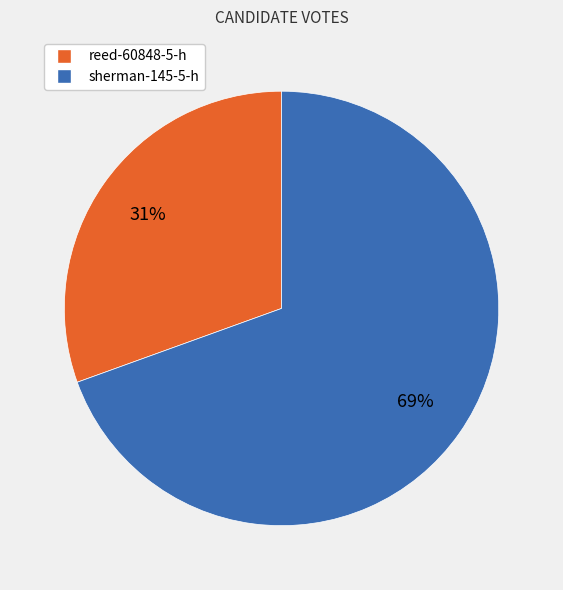

Approximately how many times larger is the value at reed-60848-5-h compared to sherman-145-5-h?

0.4